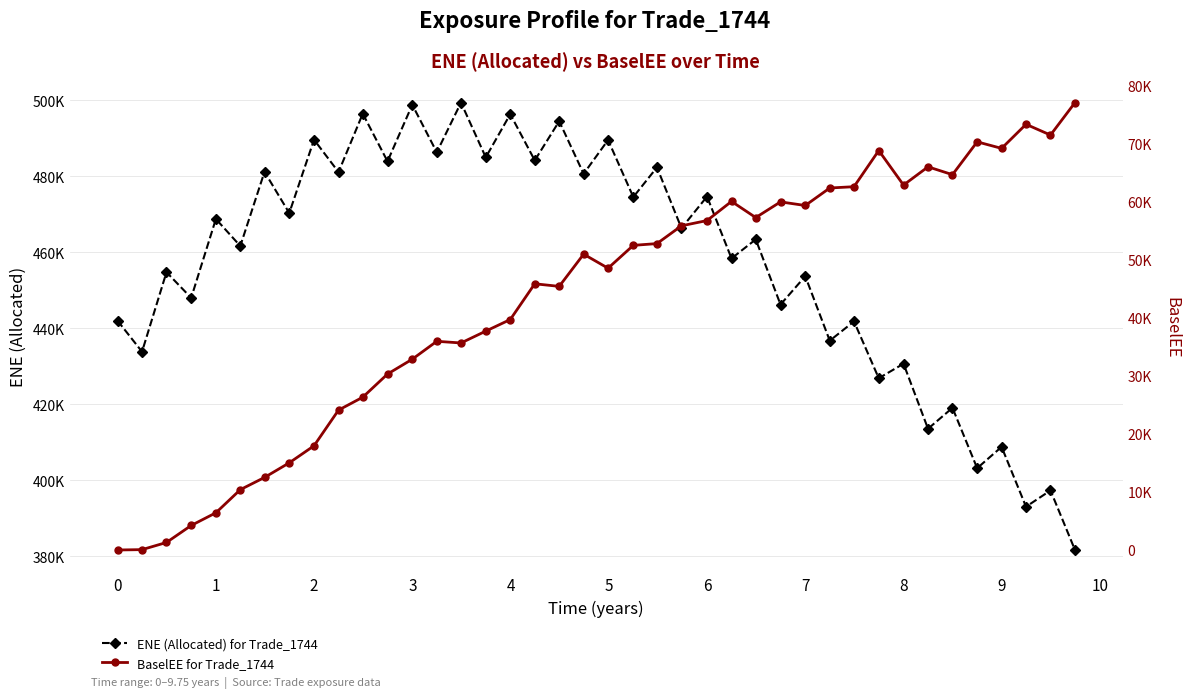

Count the number of categories in the chart.

40